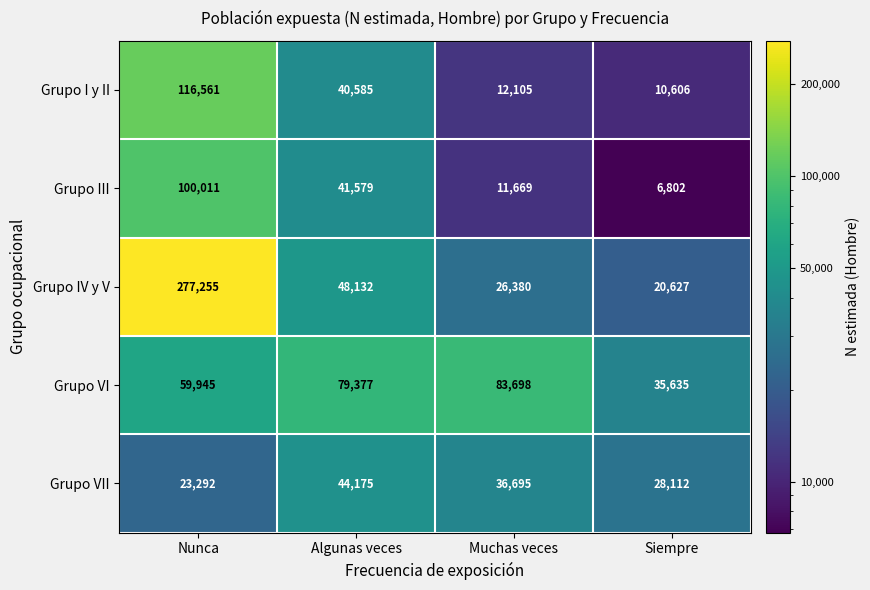

Read the Grupo IV y V value at Algunas veces.

48132